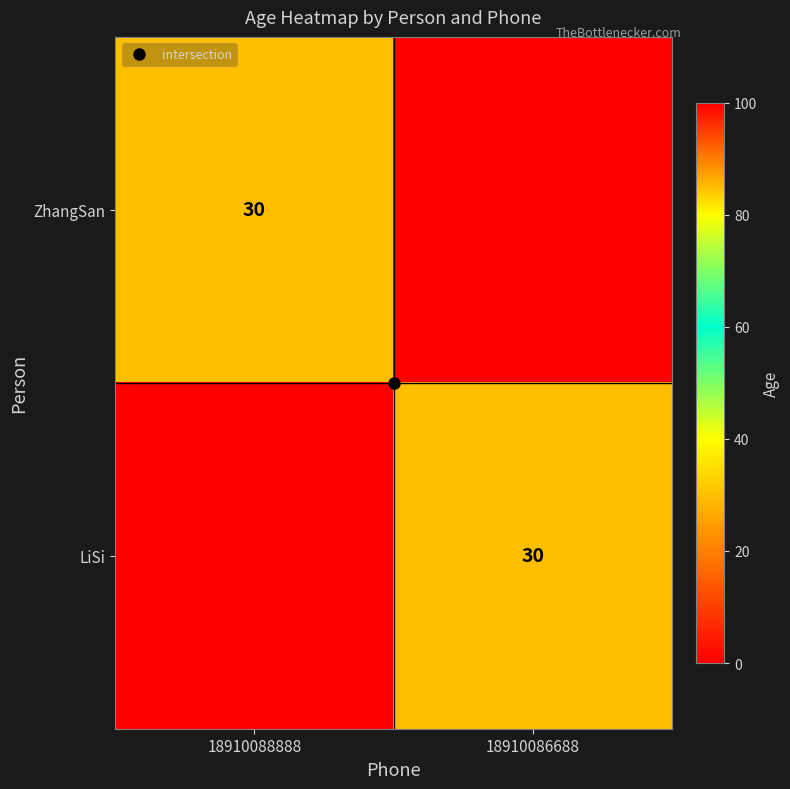

What is the total value across all series at 18910088888?

30